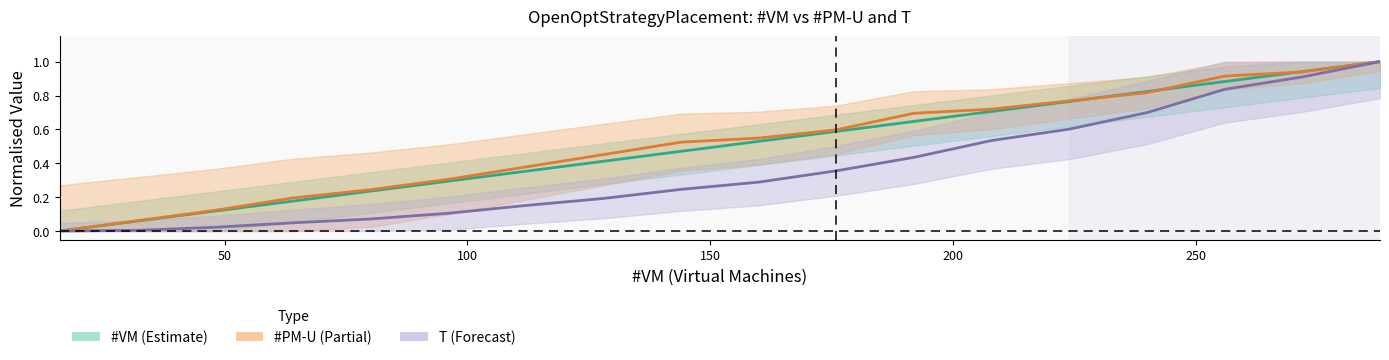

Is this an area chart (filled region under the line)?

No